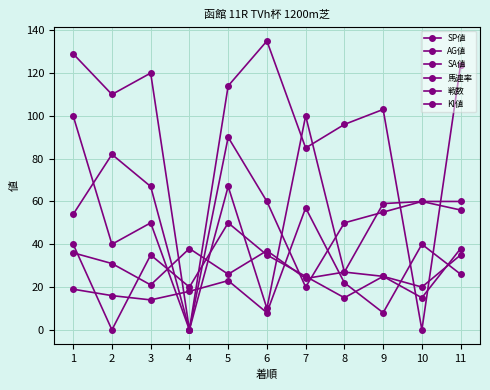

True or false: 戦数 and SP値 cross at least once.

True